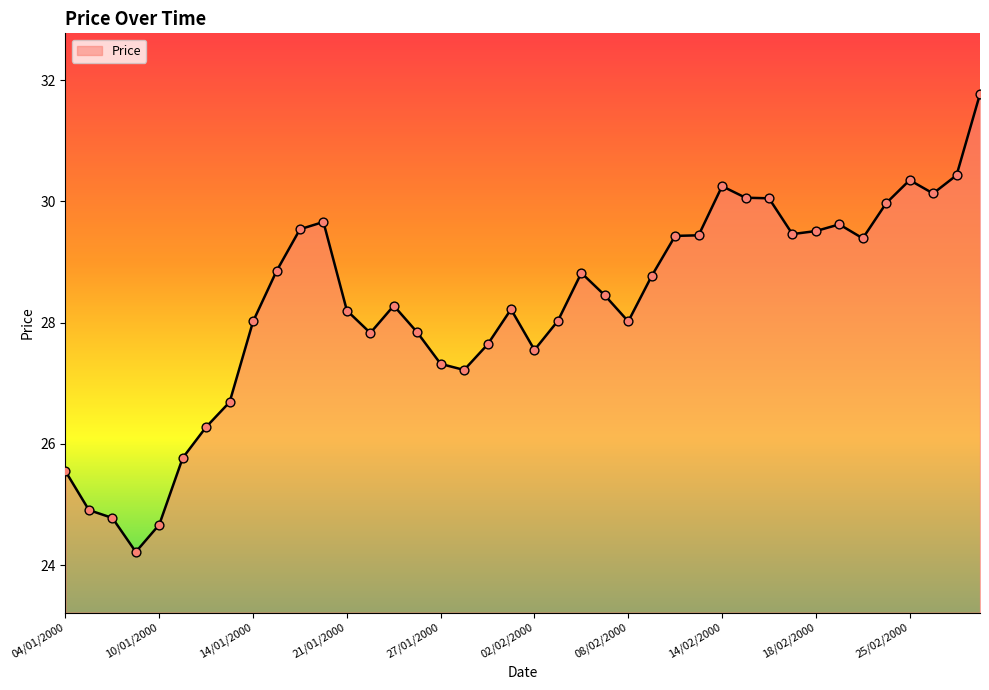

What is the minimum value shown in the chart?

24.2